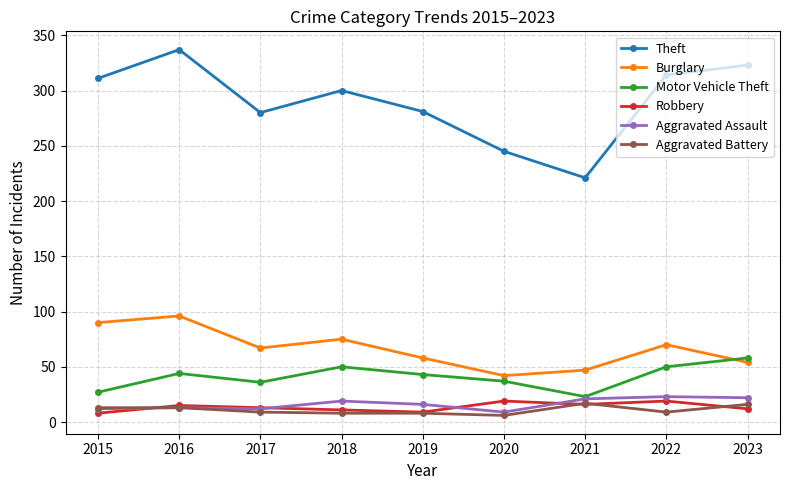

What is the highest value of the Burglary series?

96